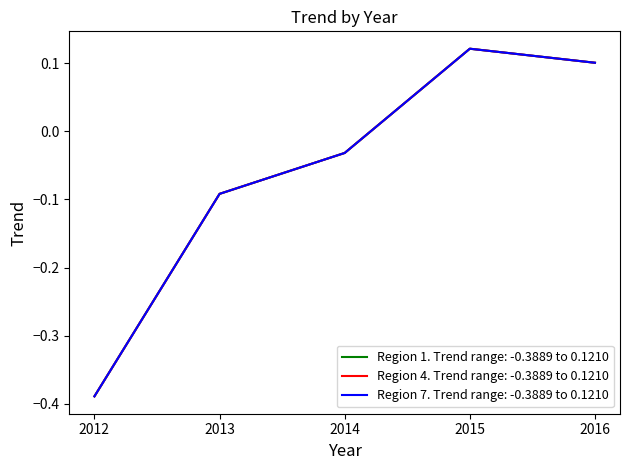

Does the chart have visible grid lines?

No